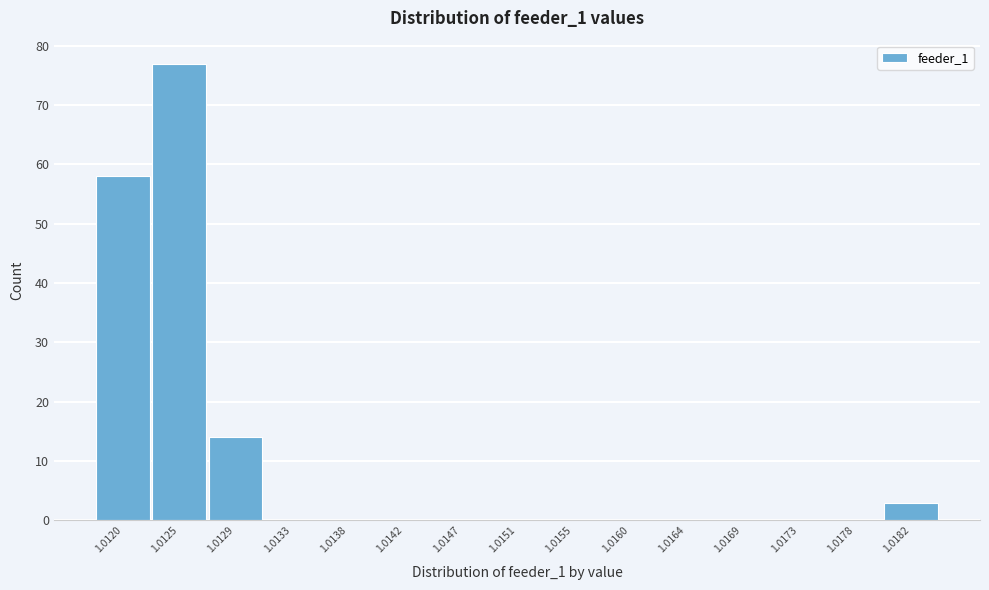

Reading left to right, transcribe all the data shown in this chart.

1.0120=58	1.0125=77	1.0129=14	1.0133=0	1.0138=0	1.0142=0	1.0147=0	1.0151=0	1.0155=0	1.0160=0	1.0164=0	1.0169=0	1.0173=0	1.0178=0	1.0182=3